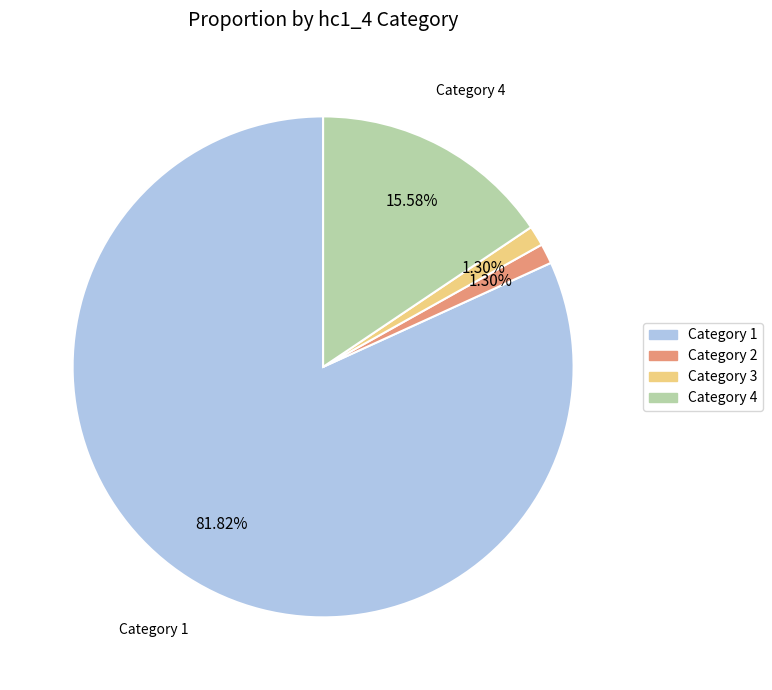

Is there a majority slice in this chart?

Yes